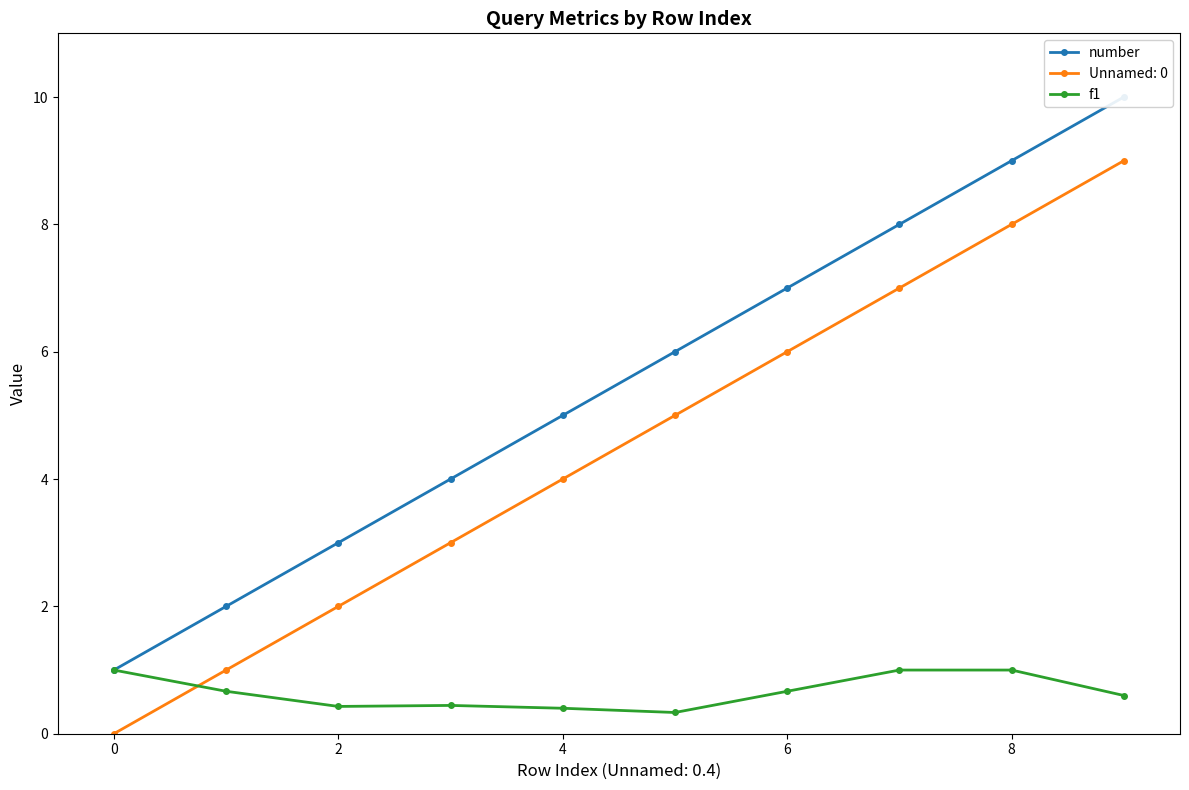

What is the difference between the f1 values at 4 and 0?

0.6